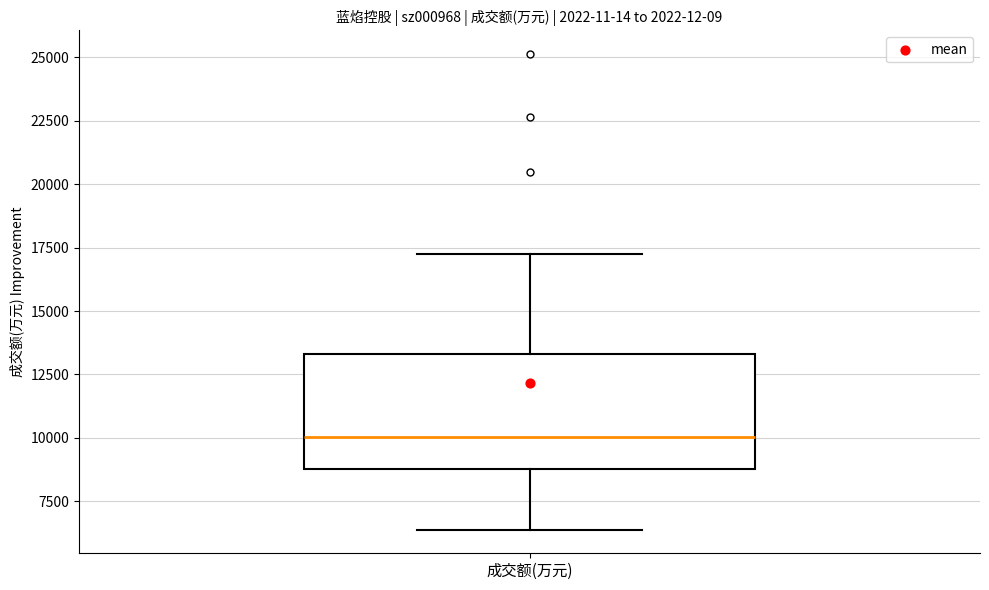

Transcribe this box plot: give where the median line is, the range the box spans, and where the two whiskers end, as read against the y-axis. The values are not printed on the chart, so give them approximately, as read against the axis.

median 10000, box 9000 to 13500, whiskers 6500 to 17000